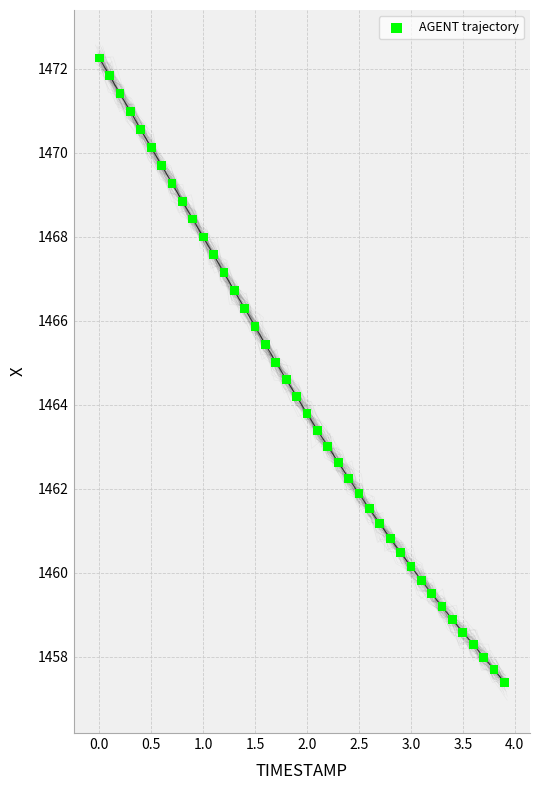

What is the range of Y values (max minus min)?

14.9